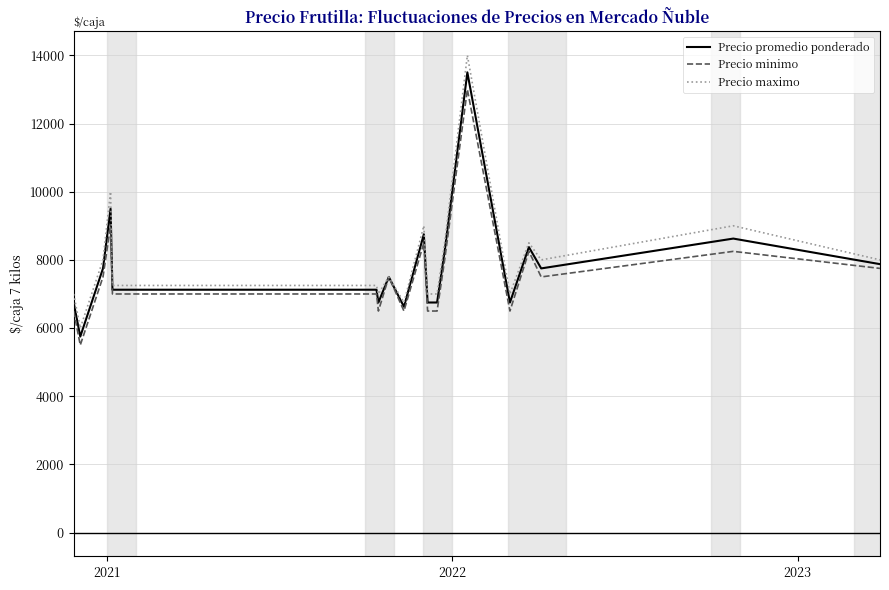

What is the minimum value shown in the chart?

5500